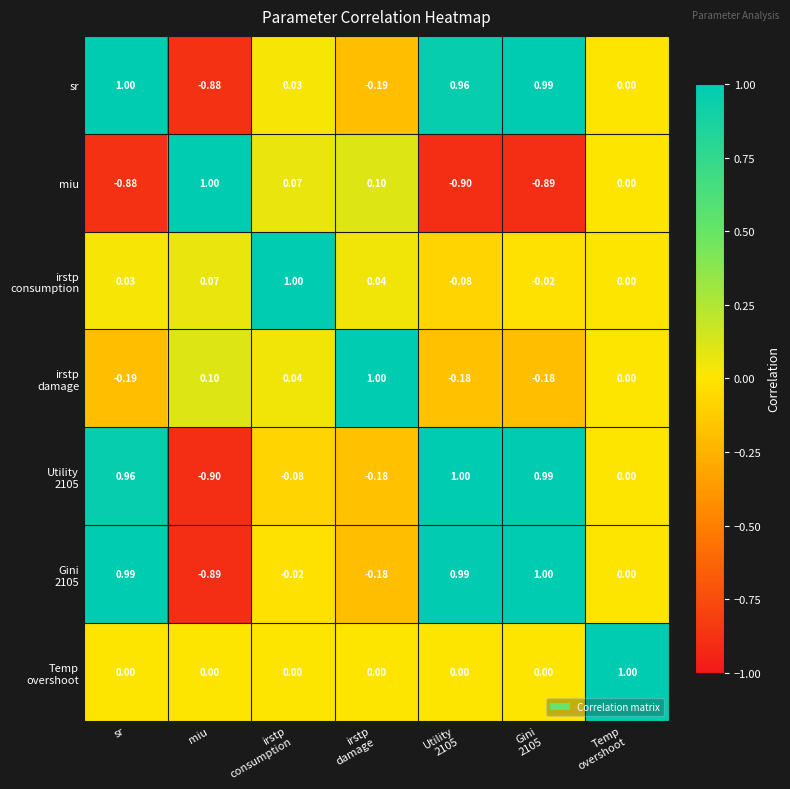

At which label does miu reach its peak?

miu